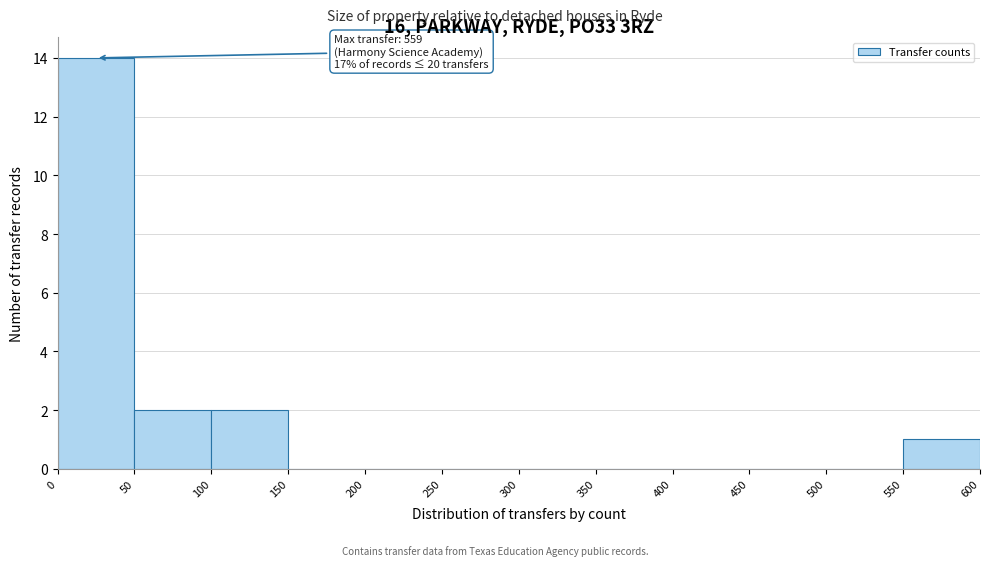

Over which range of the x-axis is the bar tallest?

0 to 50